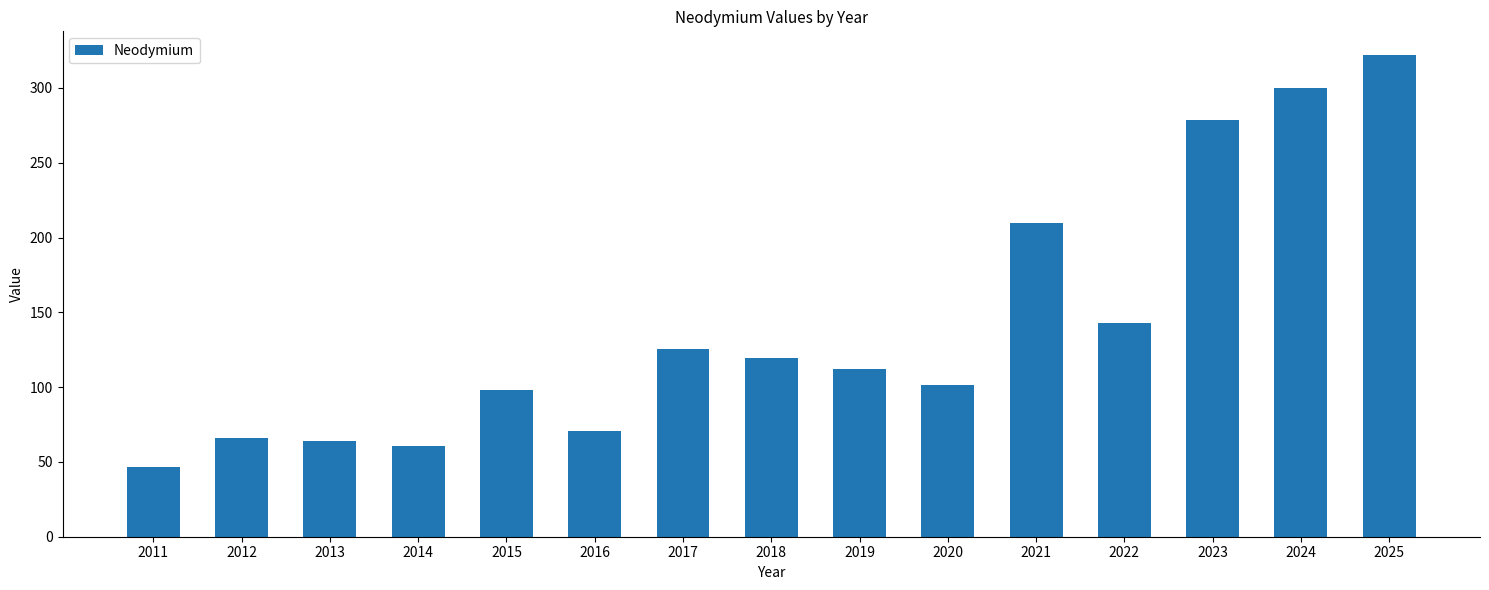

What is the smallest value displayed?

46.9